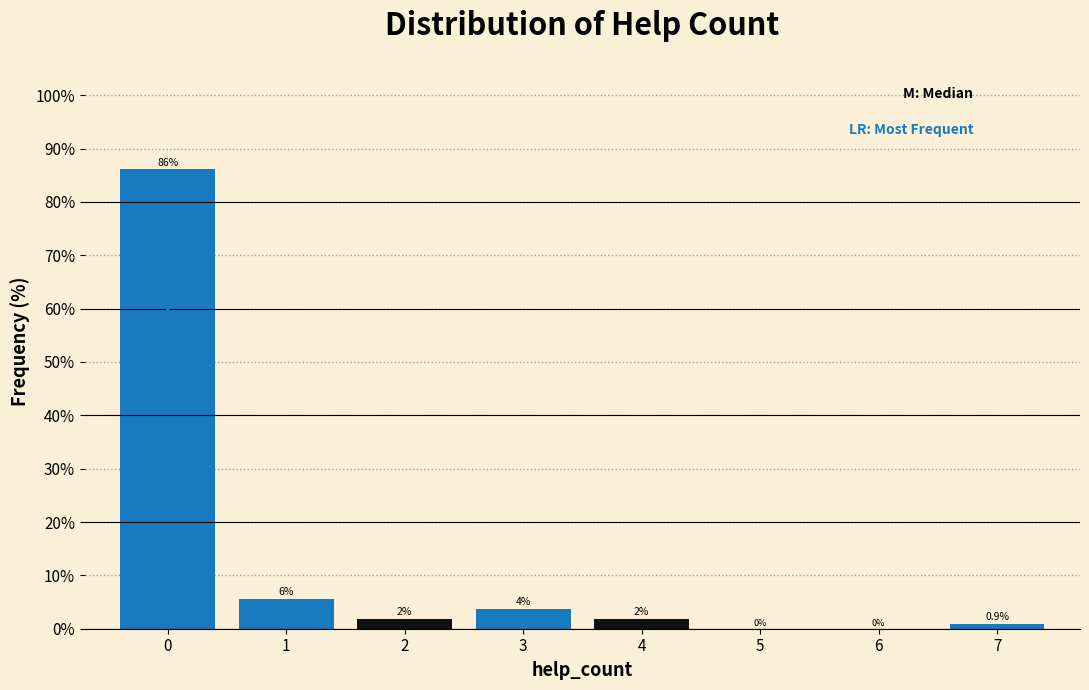

Over which range of the x-axis is the bar tallest?

-0.5 to 0.5